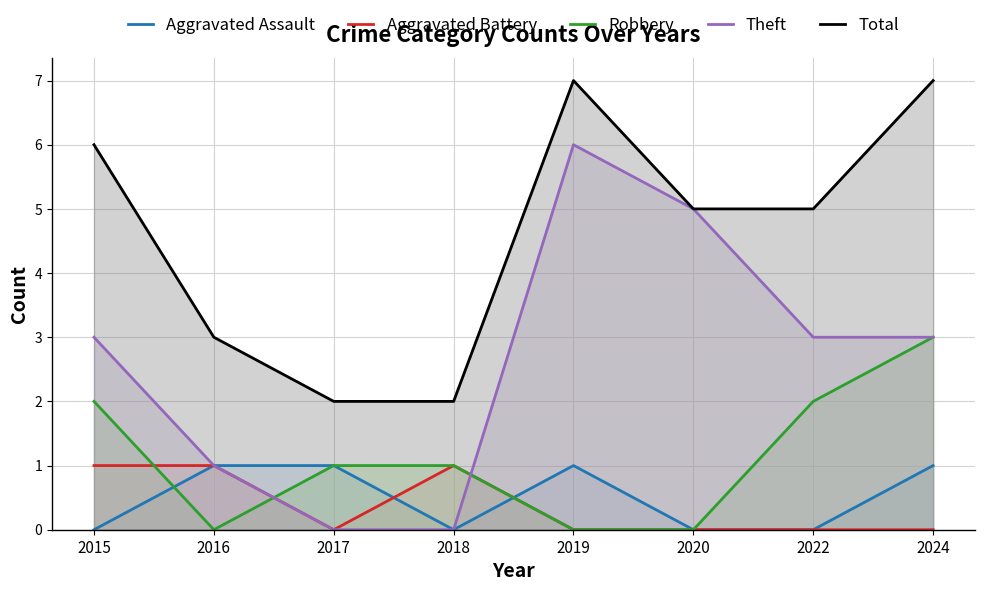

Rank the categories by Total value from lowest to highest.

2017, 2018, 2016, 2020, 2022, 2015, 2019, 2024